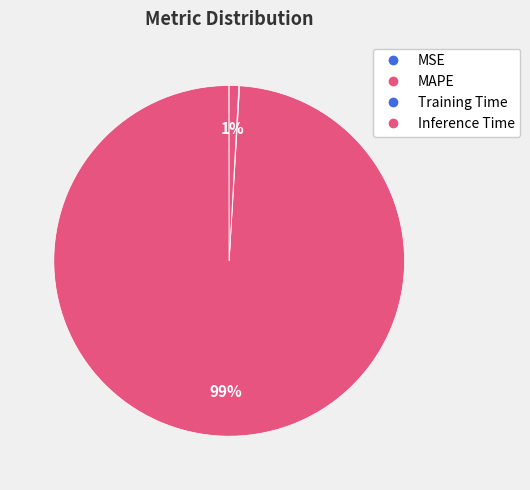

What portion of the pie excludes Inference Time?

99.1%